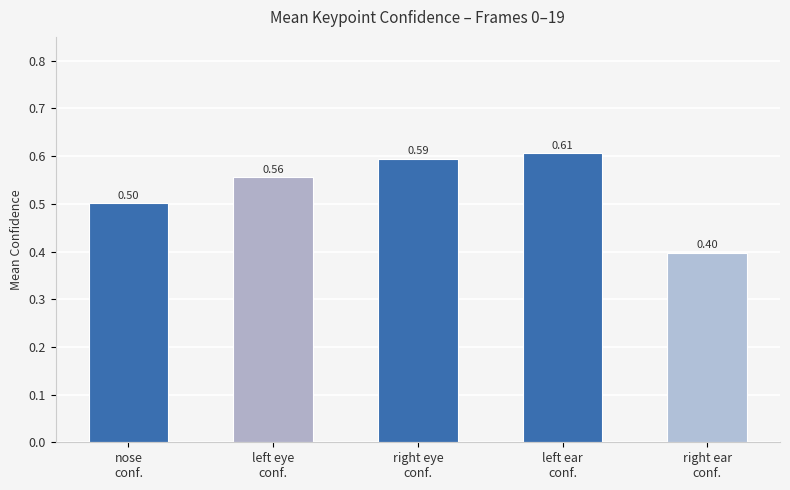

How many bars are there in total?

5